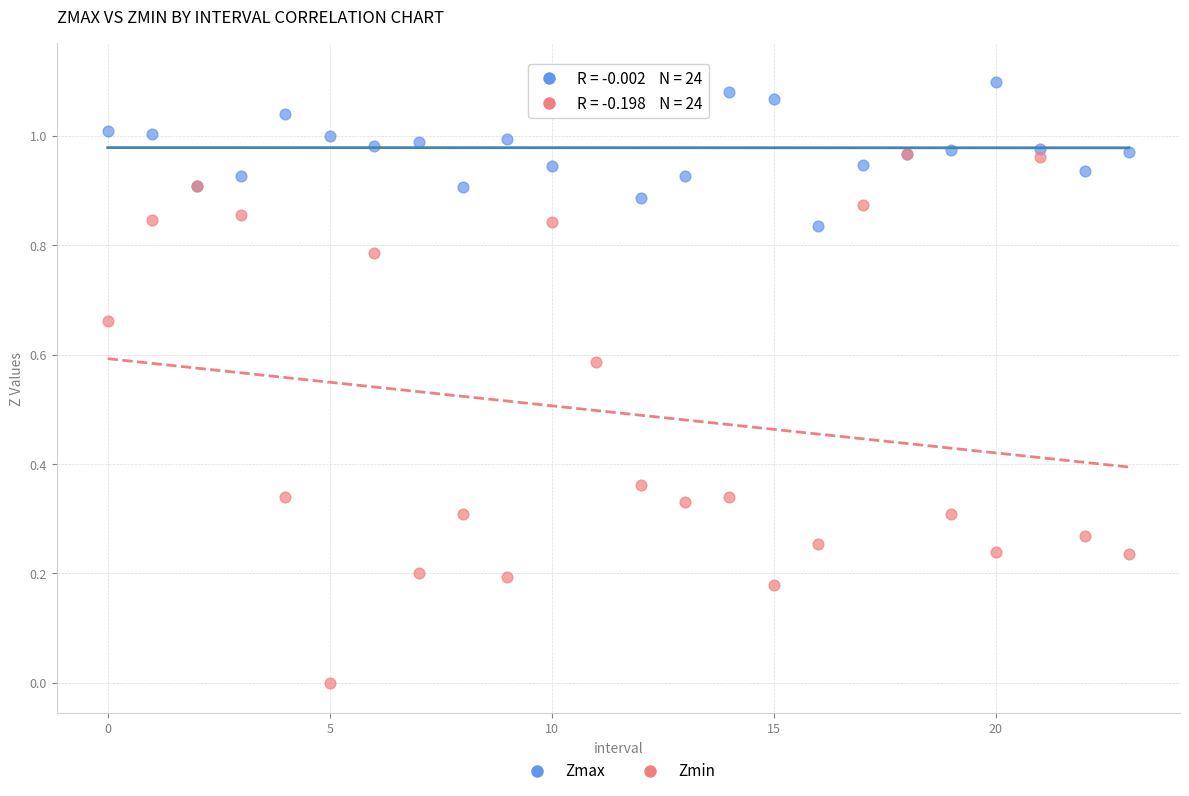

What are all the series names shown in the legend?

Zmax, Zmin